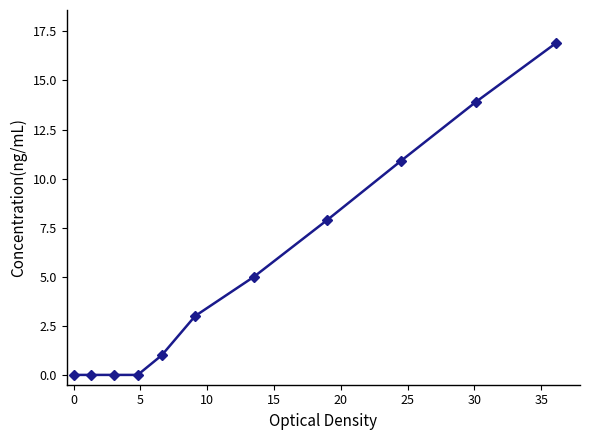

Reading left to right, transcribe all the data shown in this chart.

0.0	0.0	0.0	0.0	1.0	3.0	5.0	7.9	10.9	13.9	16.9